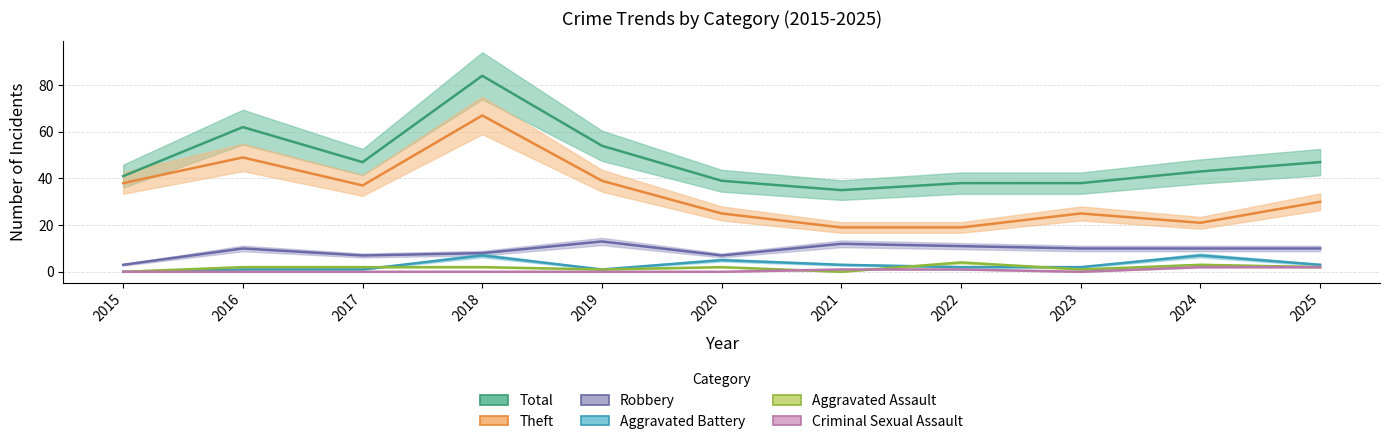

Which series has the widest spread of values?

Total